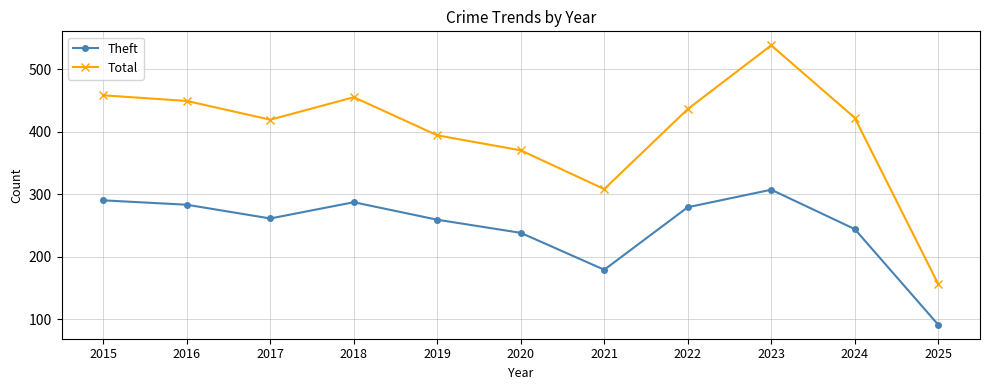

What are all the series names shown in the legend?

Theft, Total